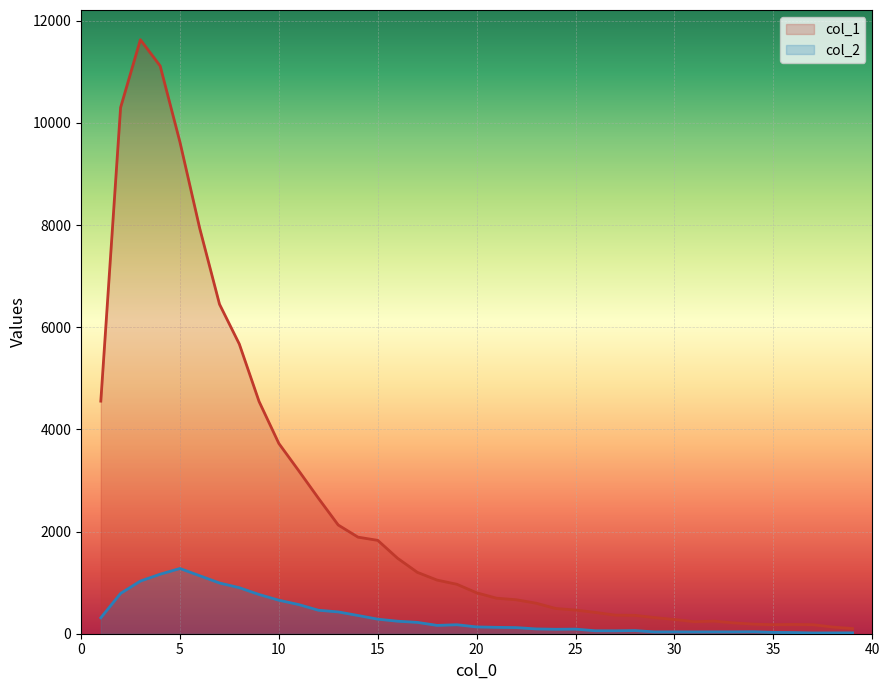

True or false: col_1 has more than 2 interior local peaks.

True